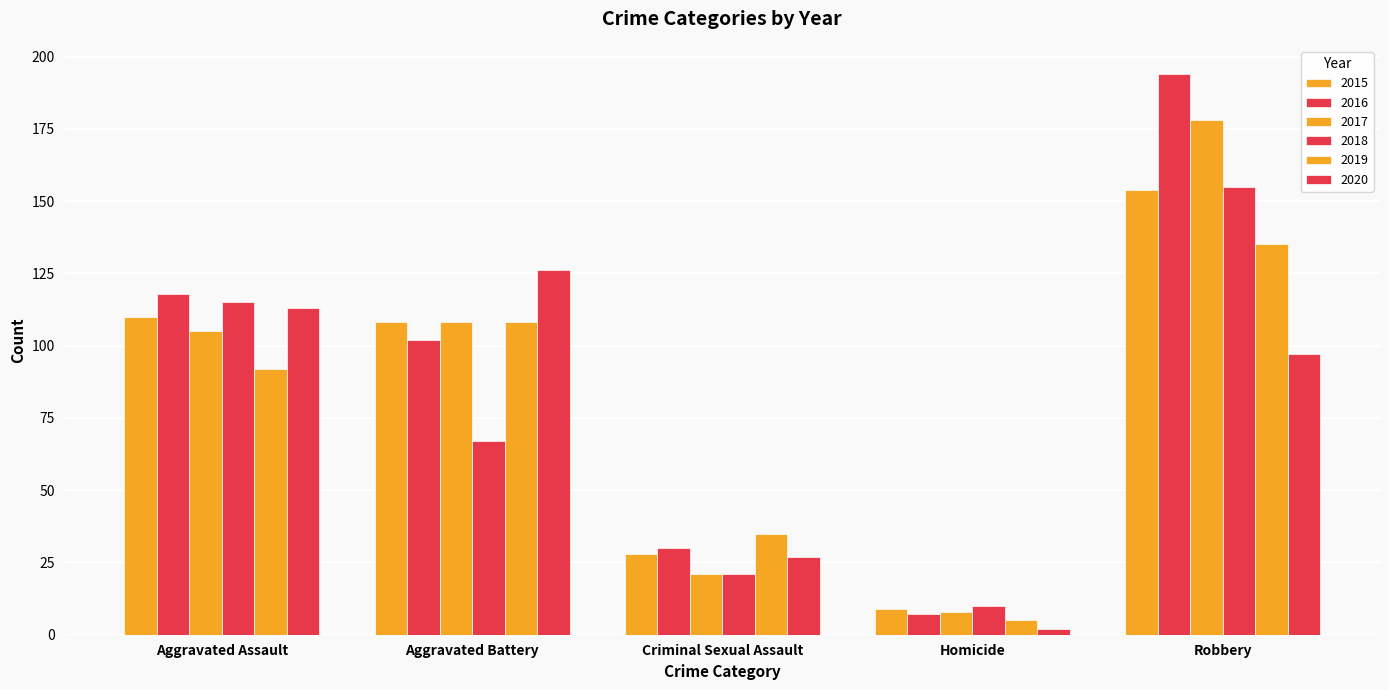

Rank the series by their maximum value, from lowest to highest.

2020, 2019, 2015, 2018, 2017, 2016